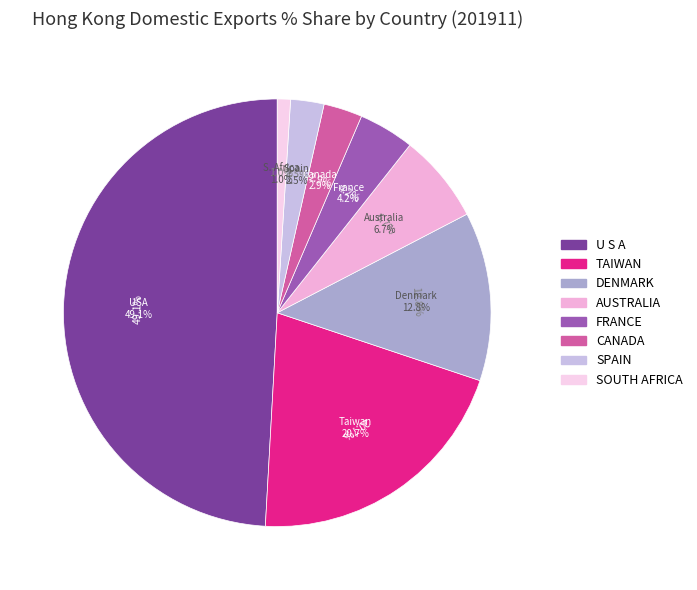

Rank the categories by value from highest to lowest.

U S A, TAIWAN, DENMARK, AUSTRALIA, FRANCE, CANADA, SPAIN, SOUTH AFRICA